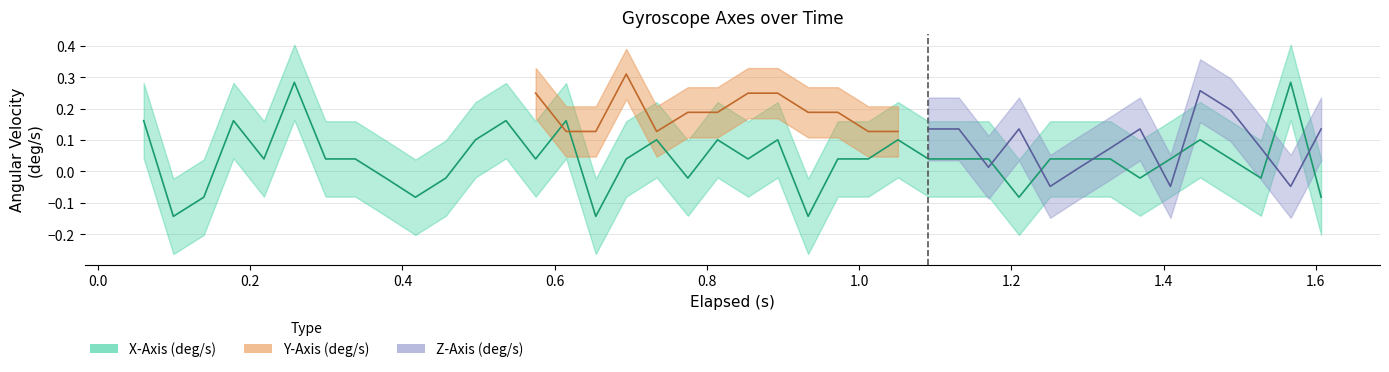

What is the sum of the z_axis values at 39 and y_axis?

0.1